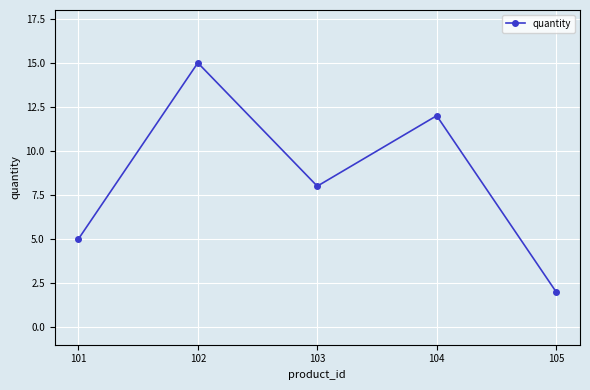

What is the value of the 1st point from the left?

5